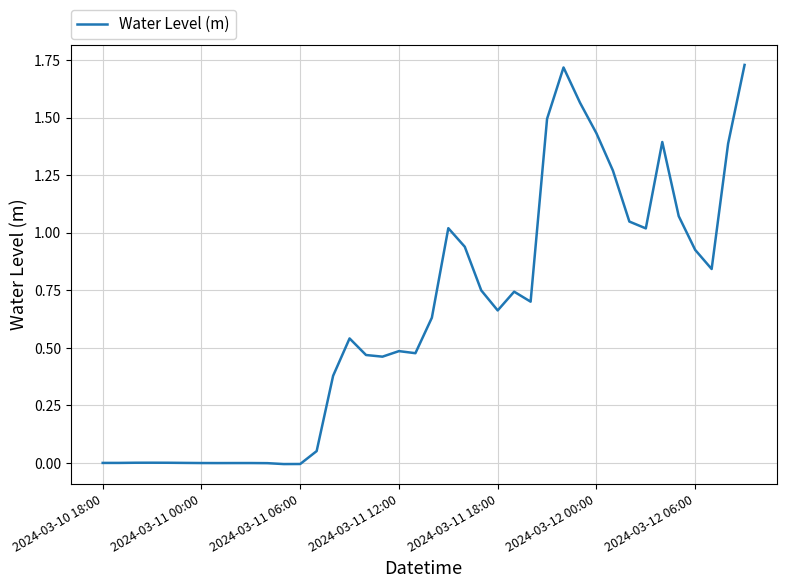

What is the maximum value shown in the chart?

1.7